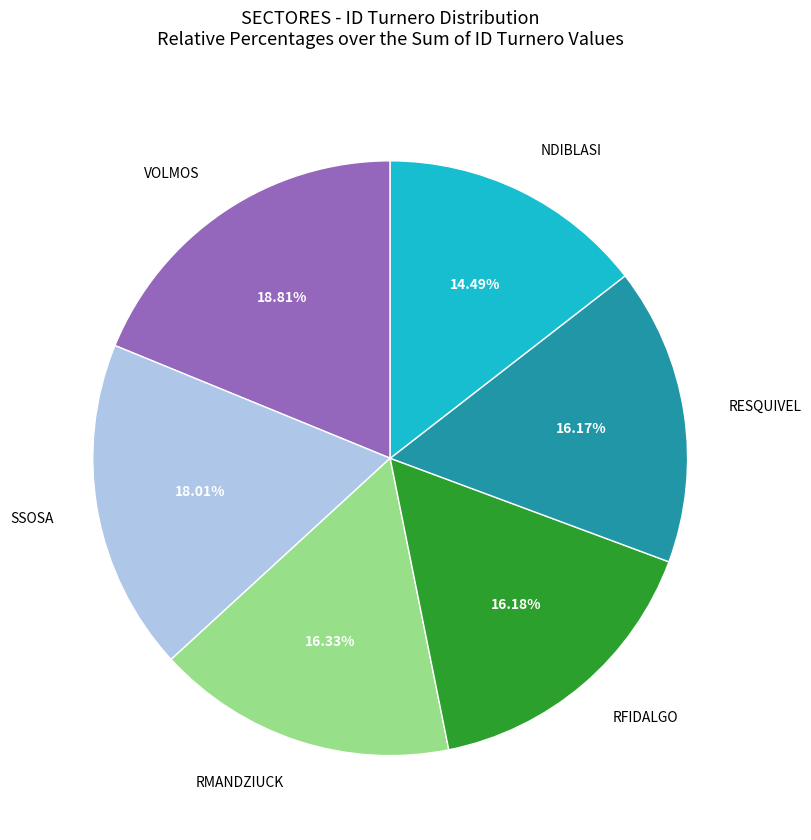

Is there a majority slice in this chart?

No